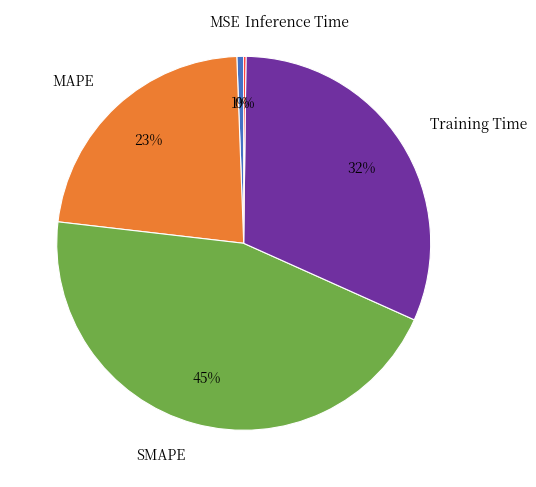

Approximately how many times larger is the value at MAPE compared to SMAPE?

0.5